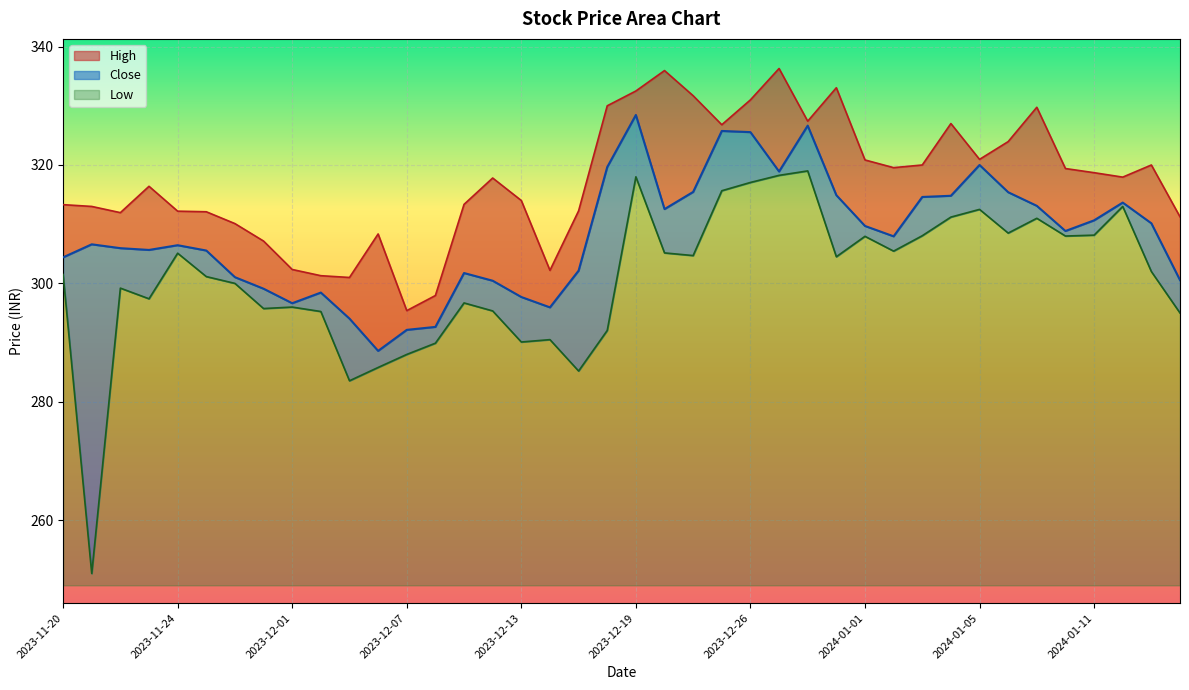

What value does the Close series have at 2024-01-05?

320.0